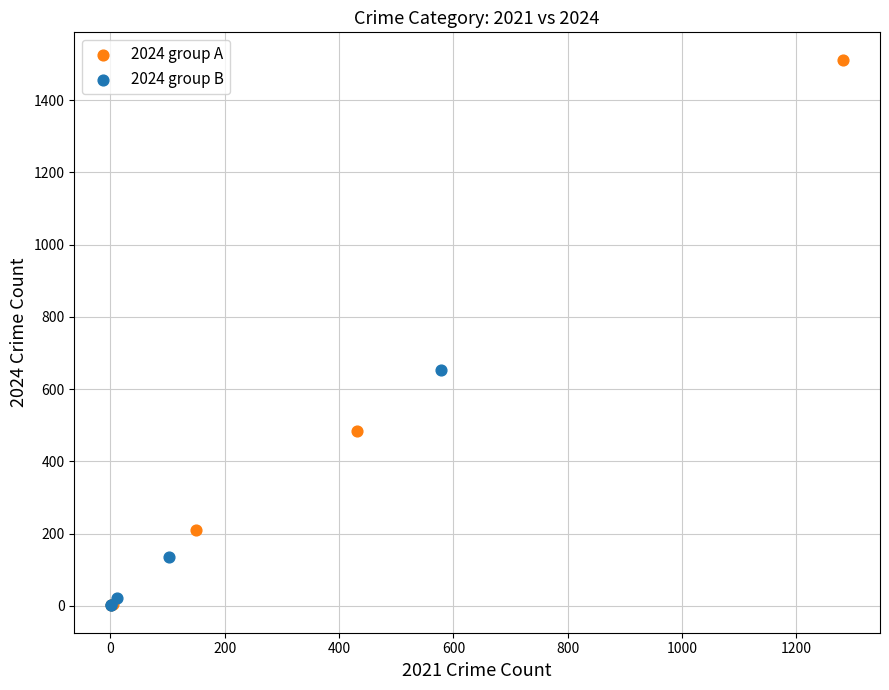

Which series has the largest Y range (max minus min)?

2024 group A